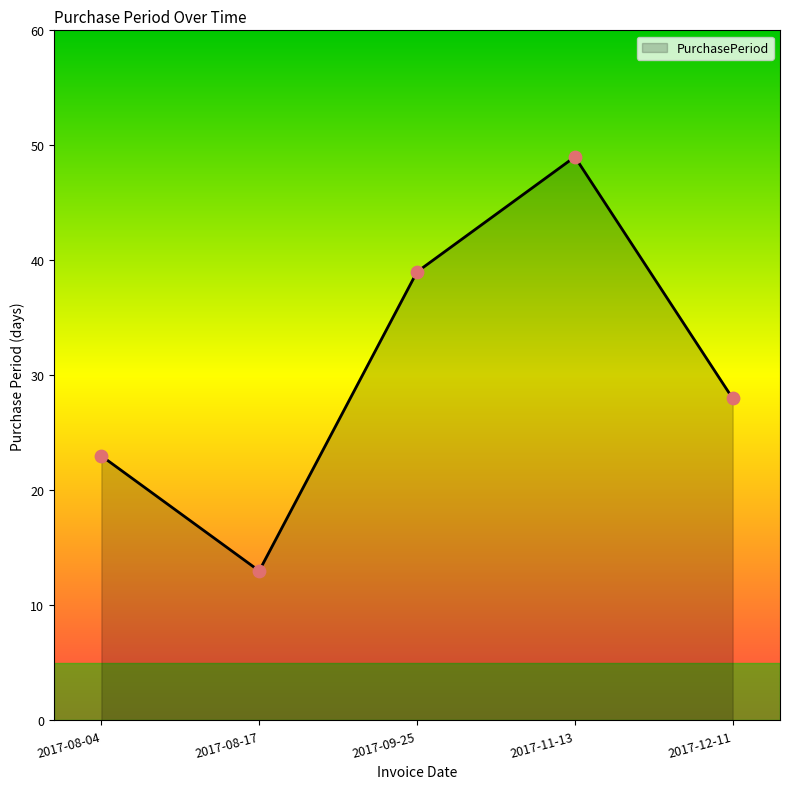

What is the change in value from 2017-08-04 to 2017-11-13?

+26